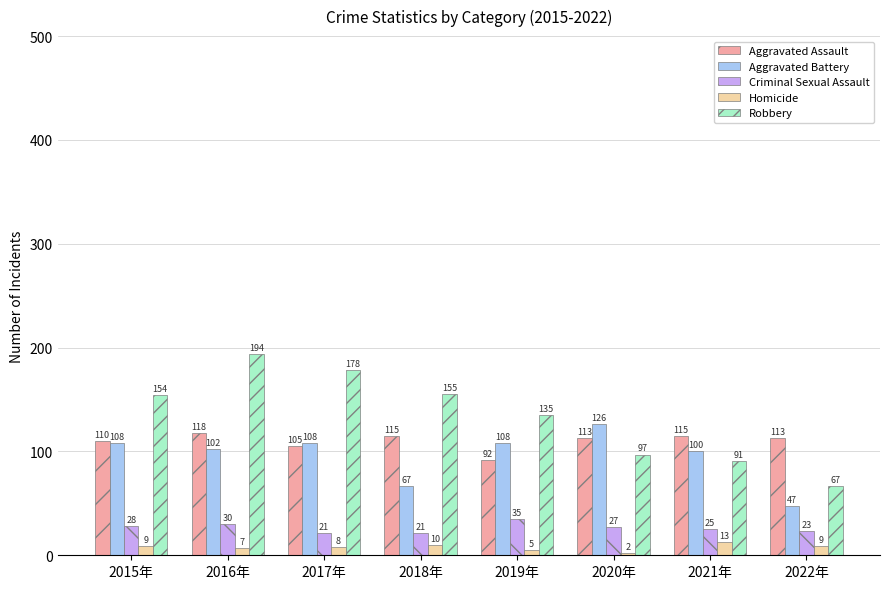

True or false: Aggravated Battery has a value of 108 at 2019年.

True